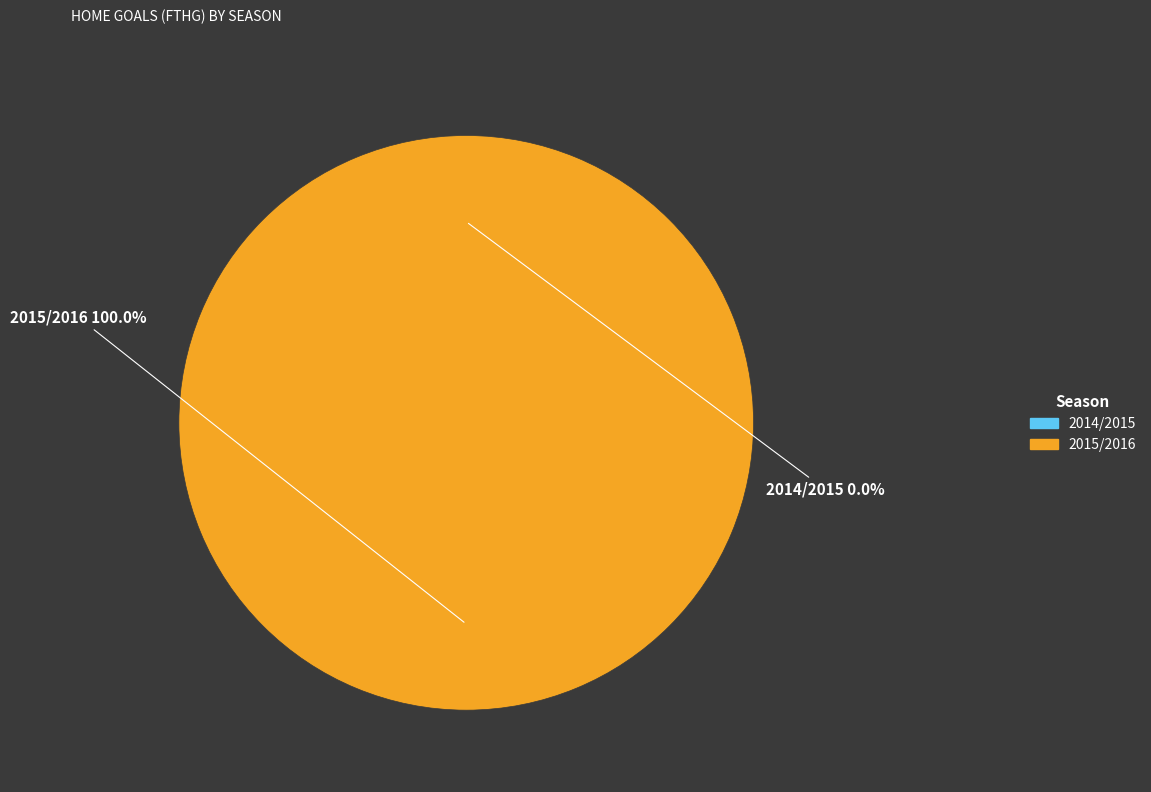

To the nearest percent, what is the combined percentage of 2014/2015 and 2015/2016?

100%